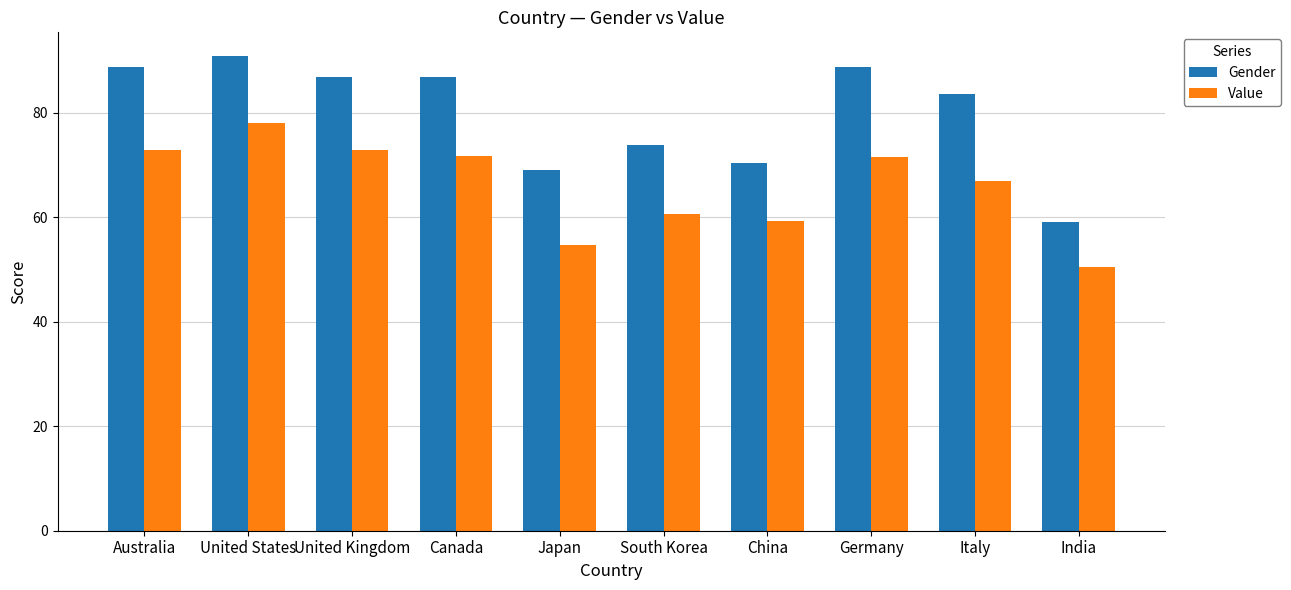

Where does the Value series first go above 71?

Australia